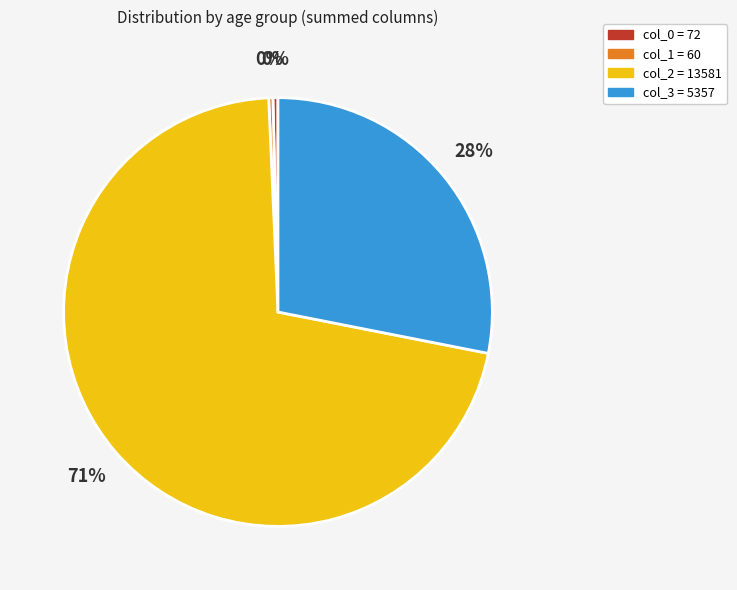

Is there any slice that represents more than half of the pie?

Yes